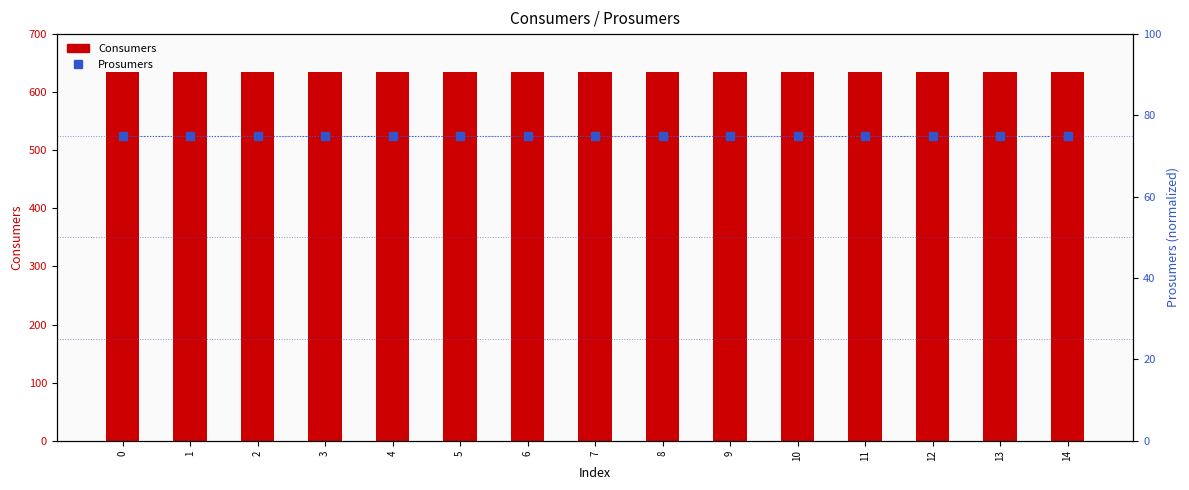

Count the number of data series in this chart.

2